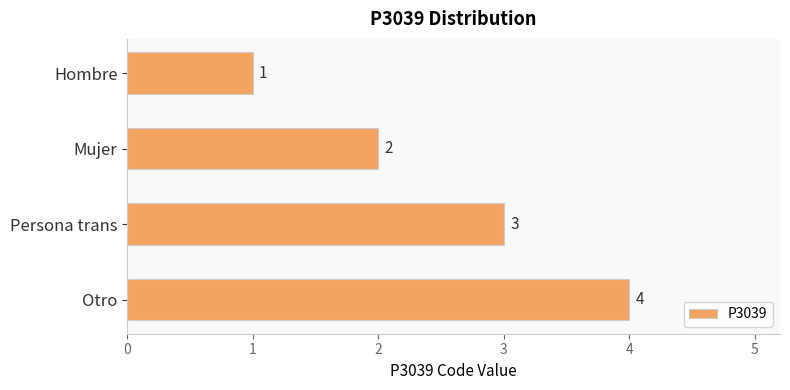

What is the sum of all values?

10